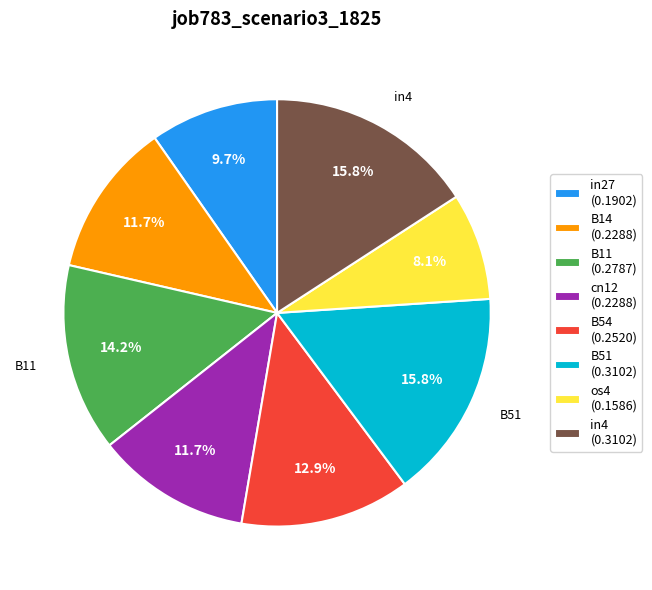

To the nearest percent, what portion does in27 represent?

10%